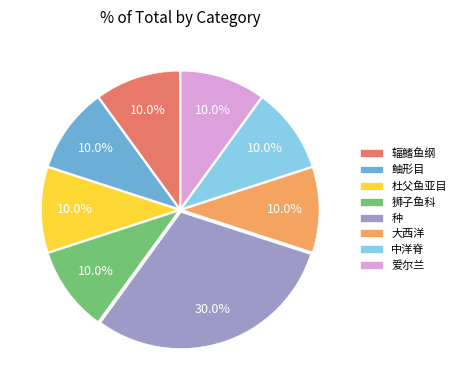

Which category has the biggest portion of the pie?

种